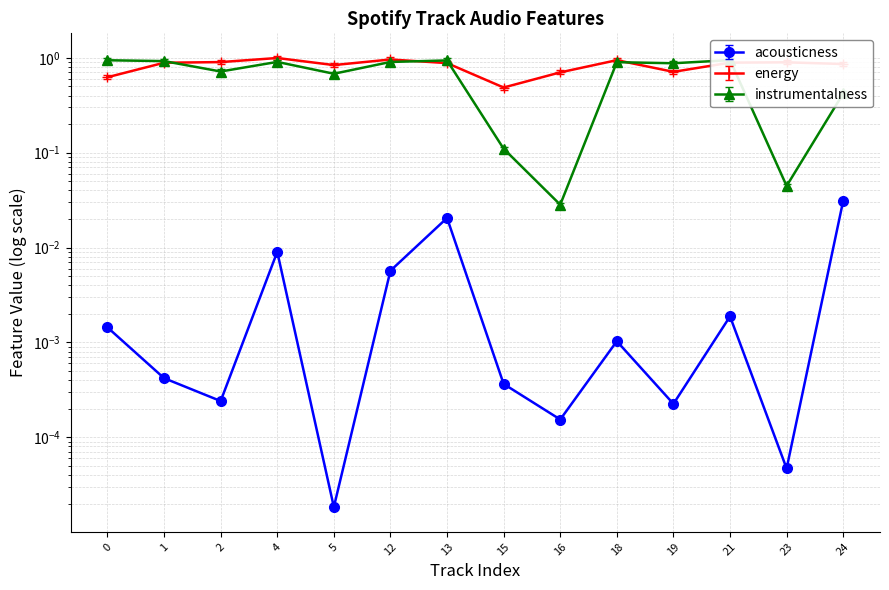

The acousticness series shows 0.0 at 19. True or false?

True